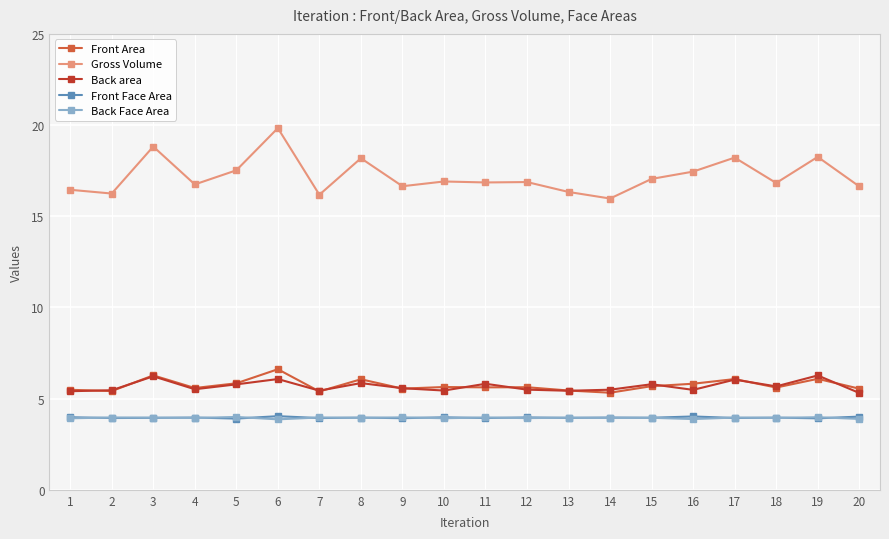

What is the total value across all series at 11?

36.2